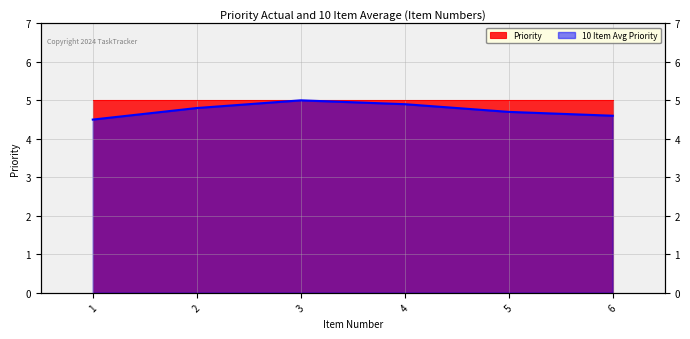

Reading left to right, list all the values displayed in this chart.

1=4.5	2=4.8	3=5.0	4=4.9	5=4.7	6=4.6